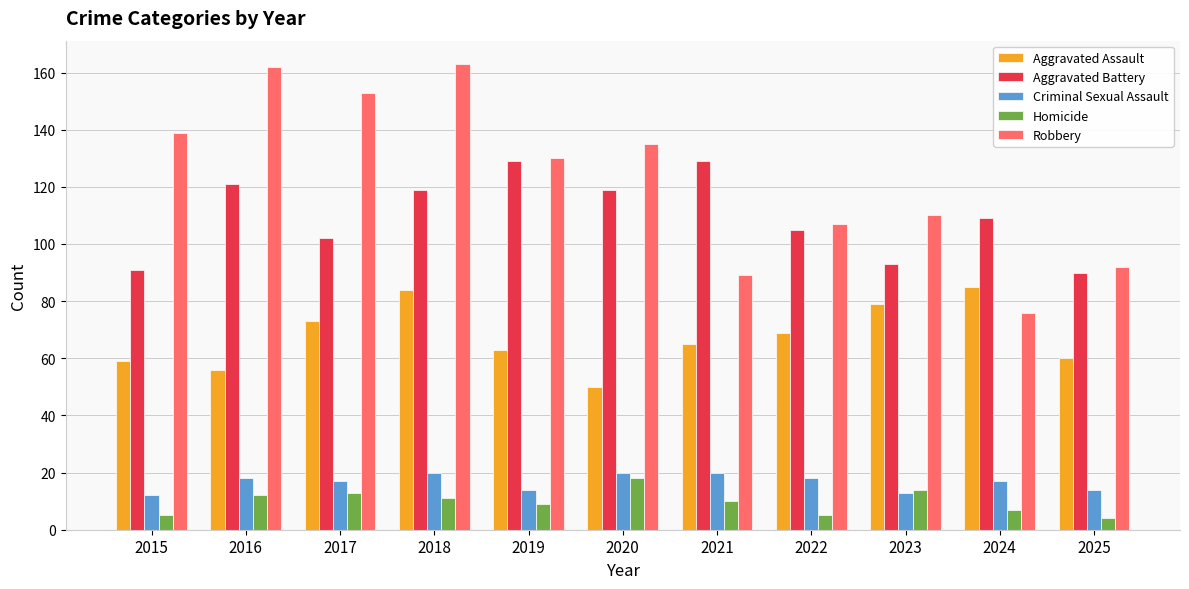

Does the chart contain stacked bars?

No